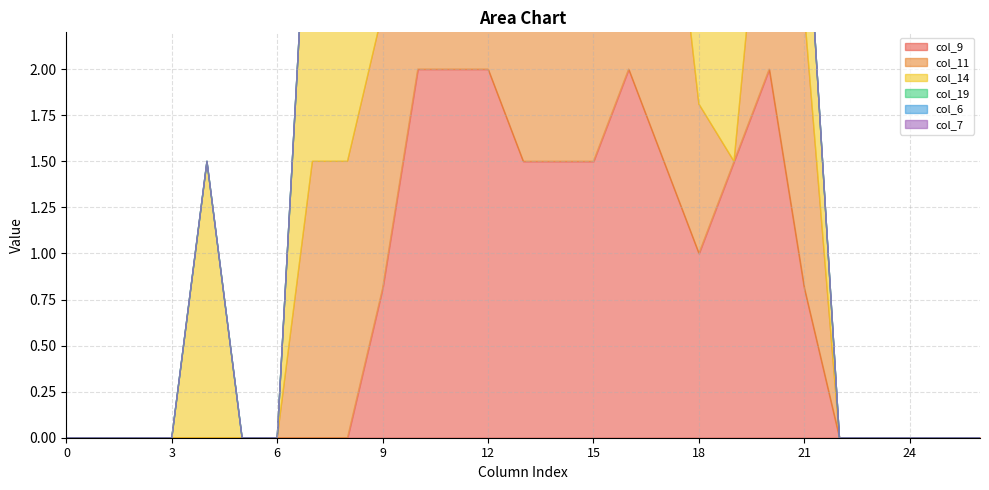

At which category does col_19 reach its first local peak?

11